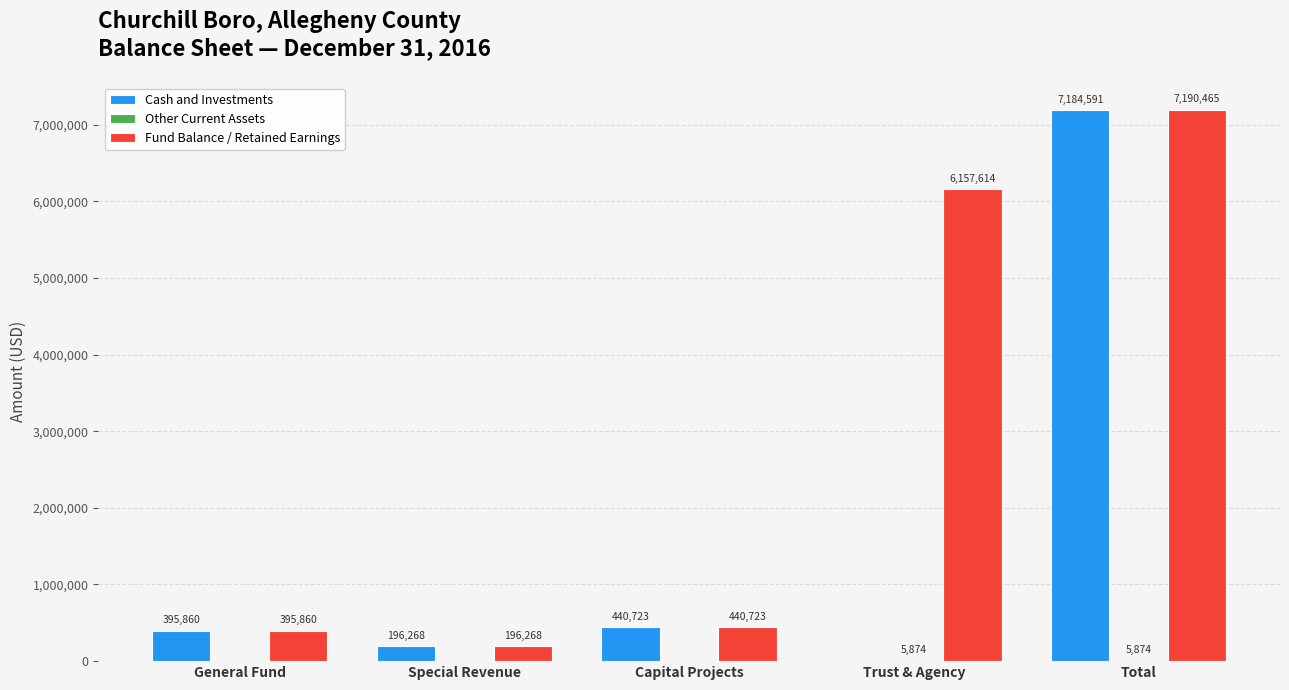

Is it true that Cash and Investments equals 7184591 at Total?

True